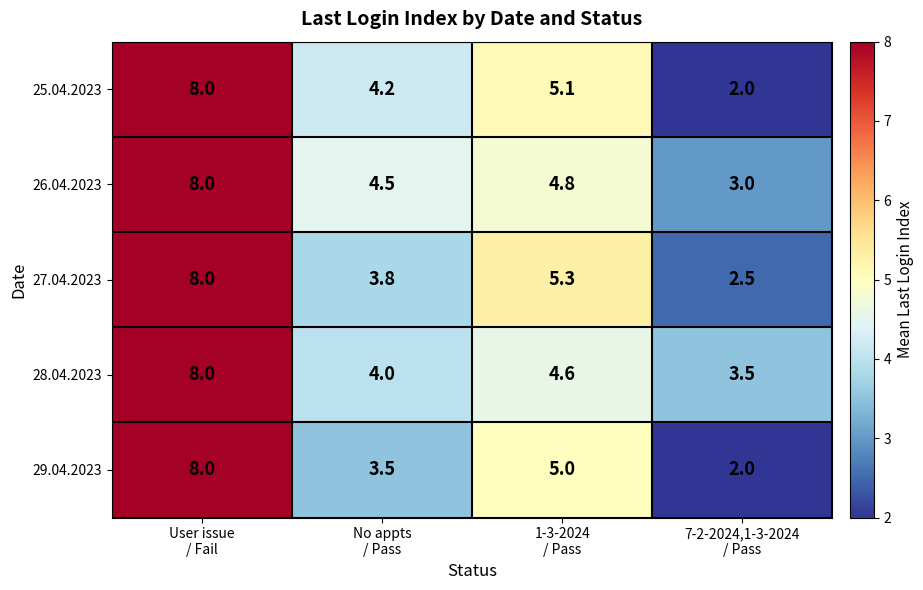

What is the smallest value displayed?

2.0